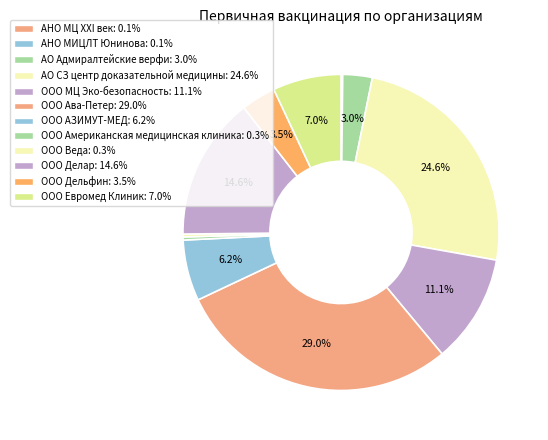

Does any single category account for the majority?

No